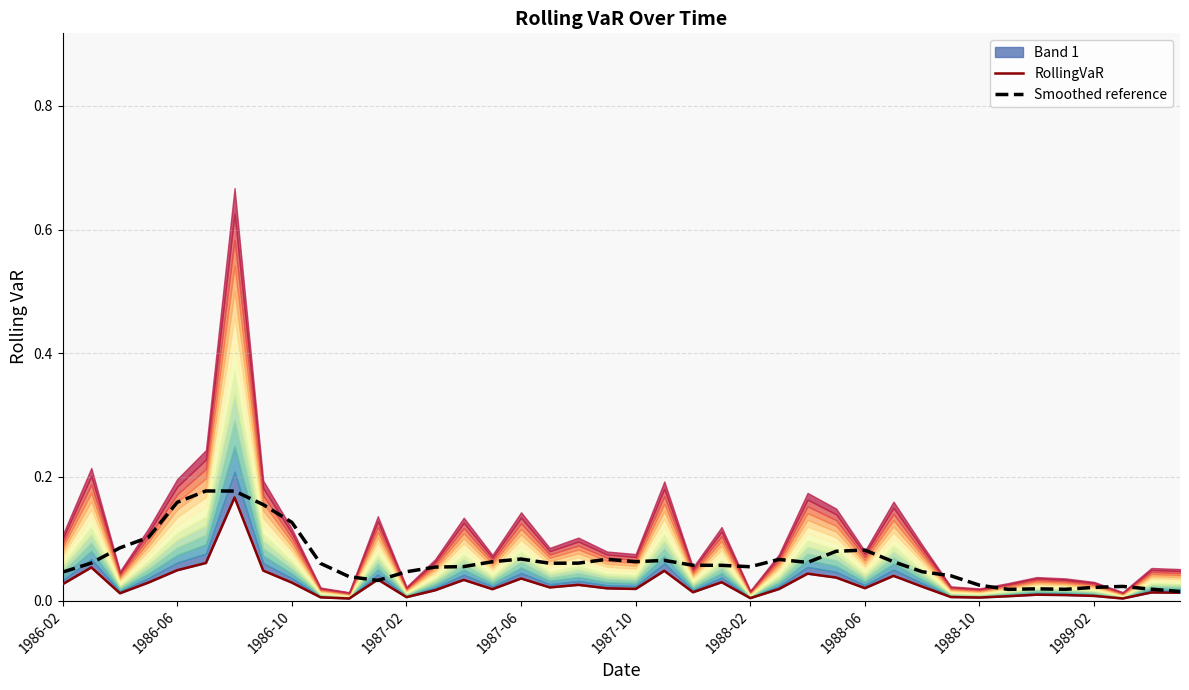

How many interior local valleys does the RollingVaR series have?

11